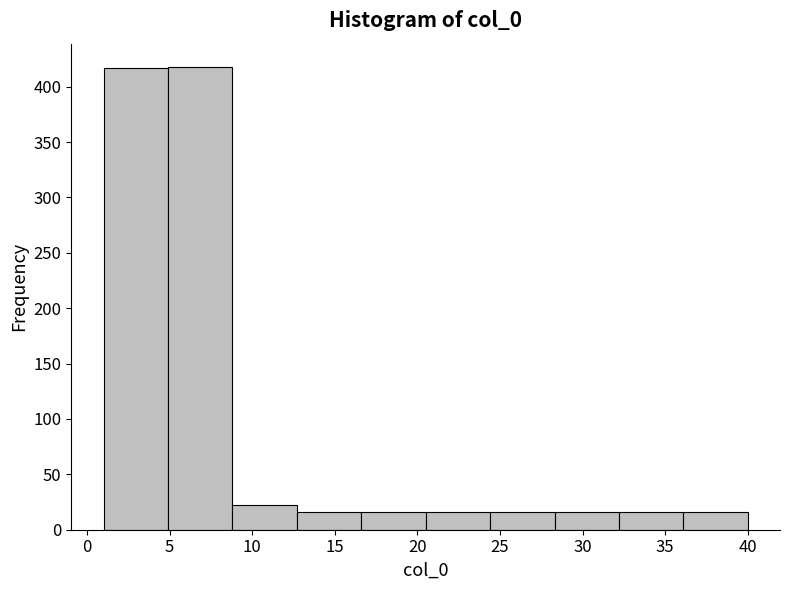

What is the height of the bar covering 16.6 to 20.5 on the x-axis? Neither the bar edges nor the heights are printed on the chart, so give them approximately, as read against the axes.

15